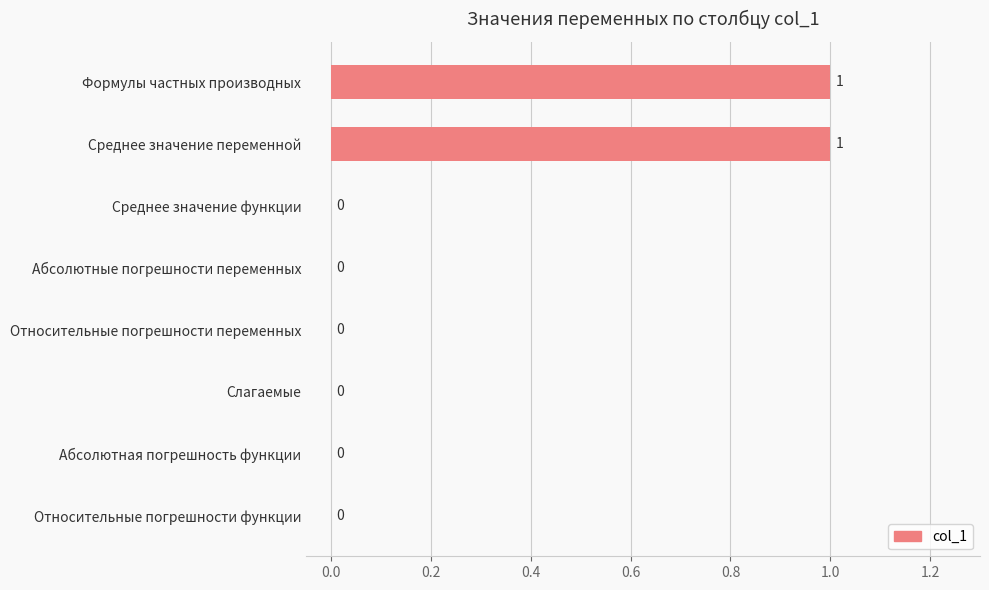

True or false: the data shows 1 at Среднее значение функции.

False